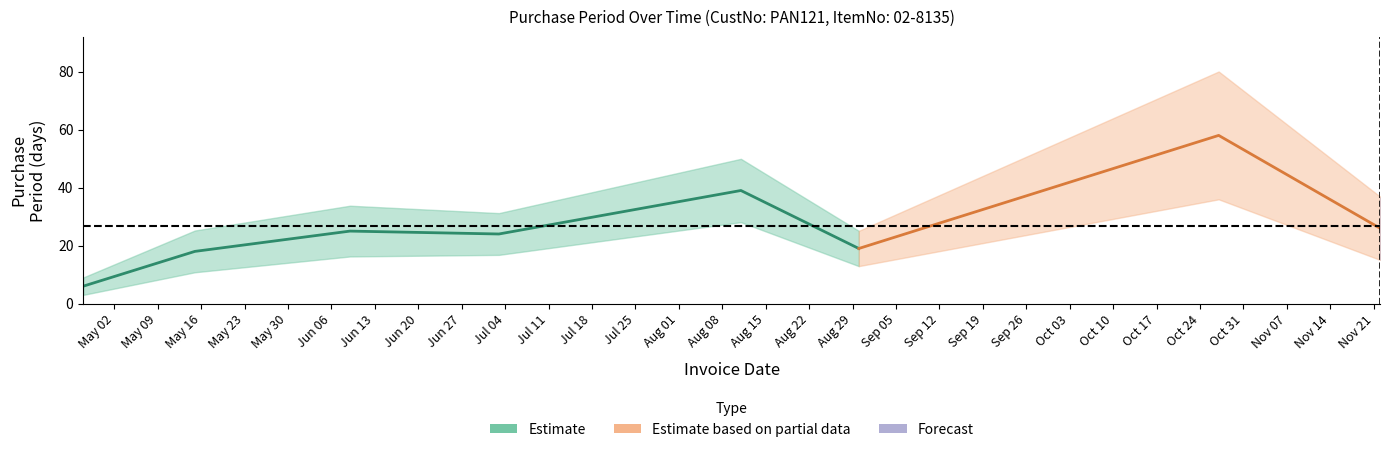

The value at 2017-05-15 is 28. True or false?

False